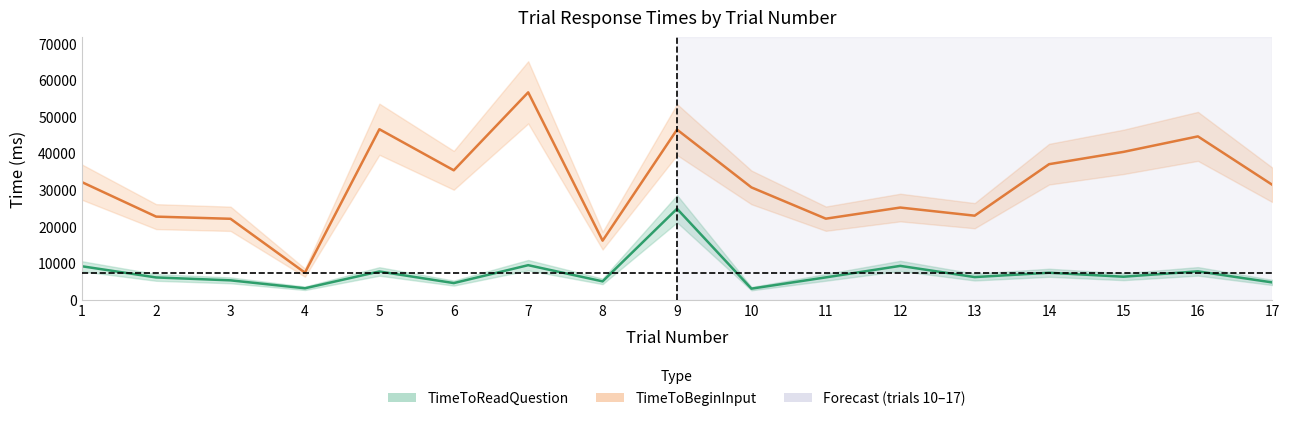

At which label does TimeToReadQuestion first exceed 6187?

1